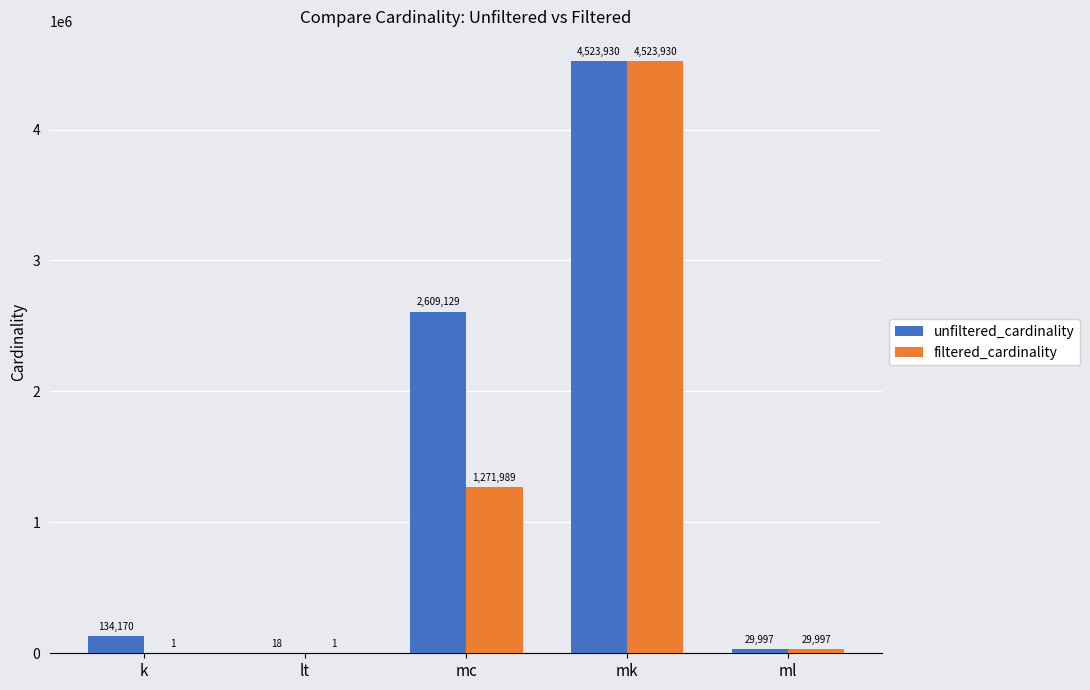

The unfiltered_cardinality series shows 18 at lt. True or false?

True